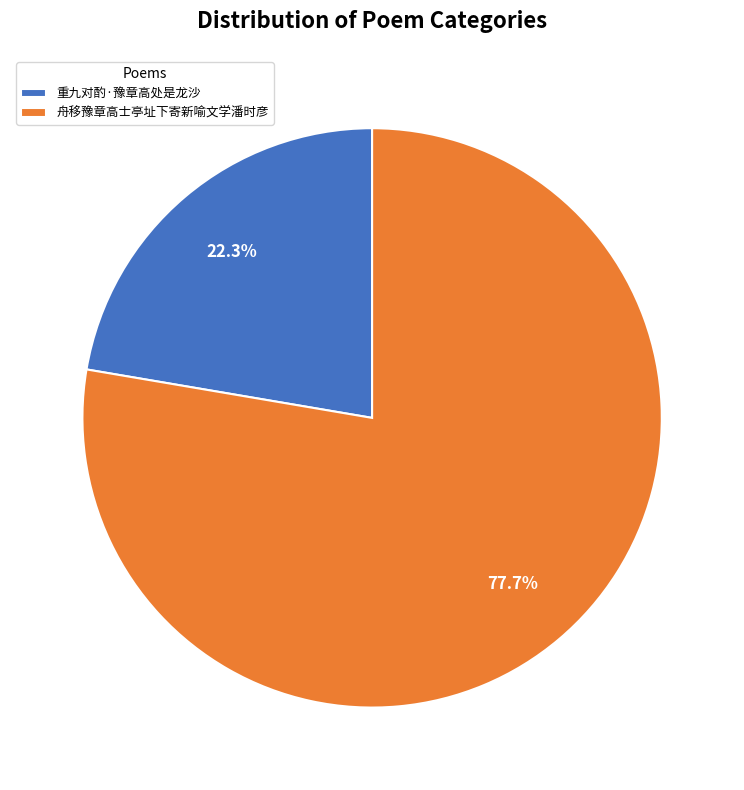

Which category accounts for the majority?

舟移豫章高士亭址下寄新喻文学潘时彦